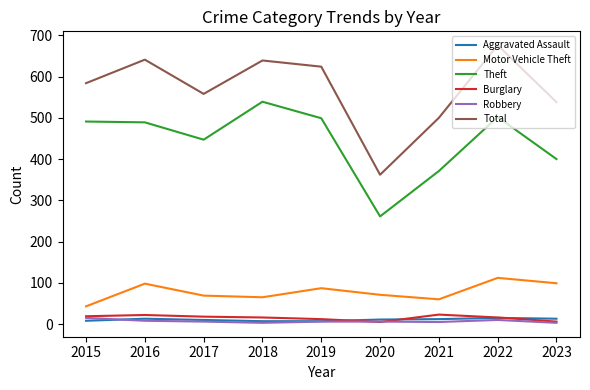

Is this an area chart (filled region under the line)?

No